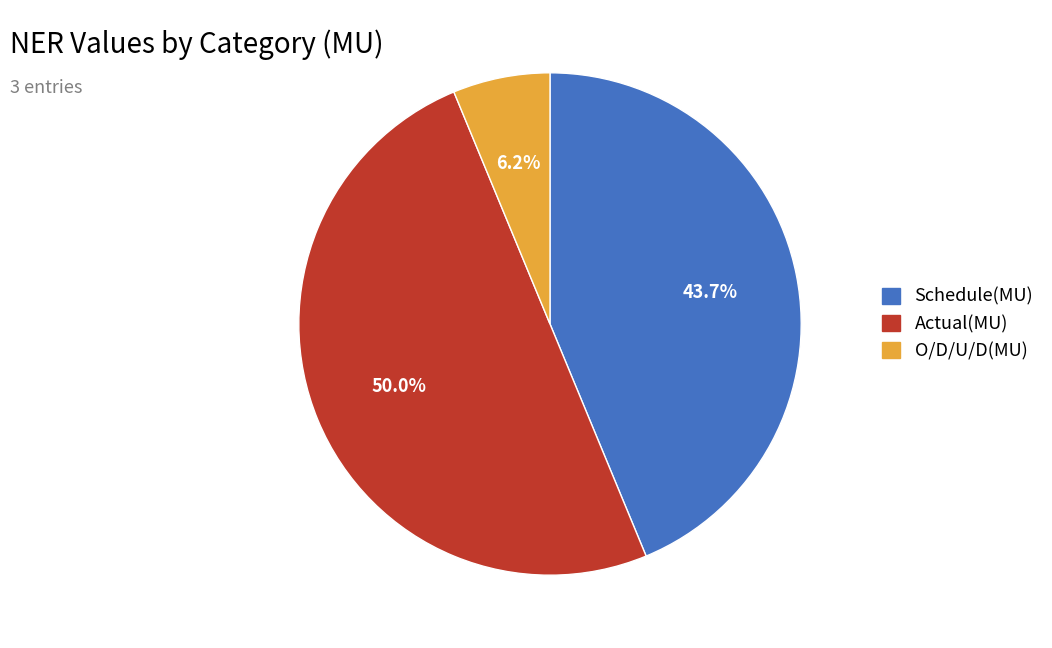

How much of the chart is everything except Actual(MU)?

50.0%